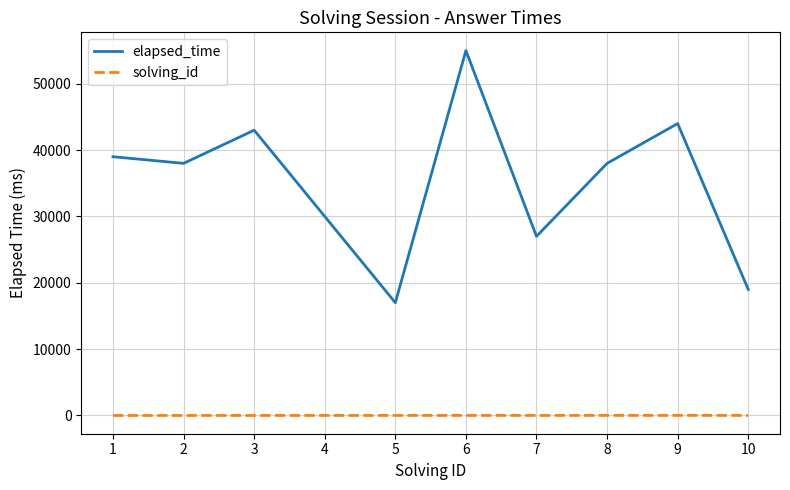

Between 3 and 6, which series saw the biggest shift?

elapsed_time